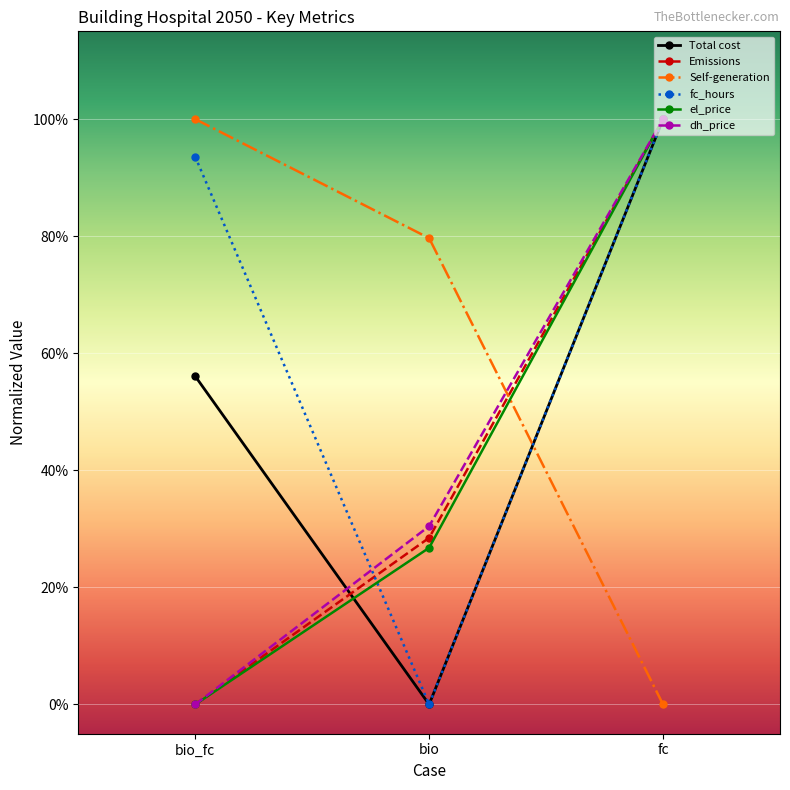

Which series changed the most between bio_fc and fc?

Emissions